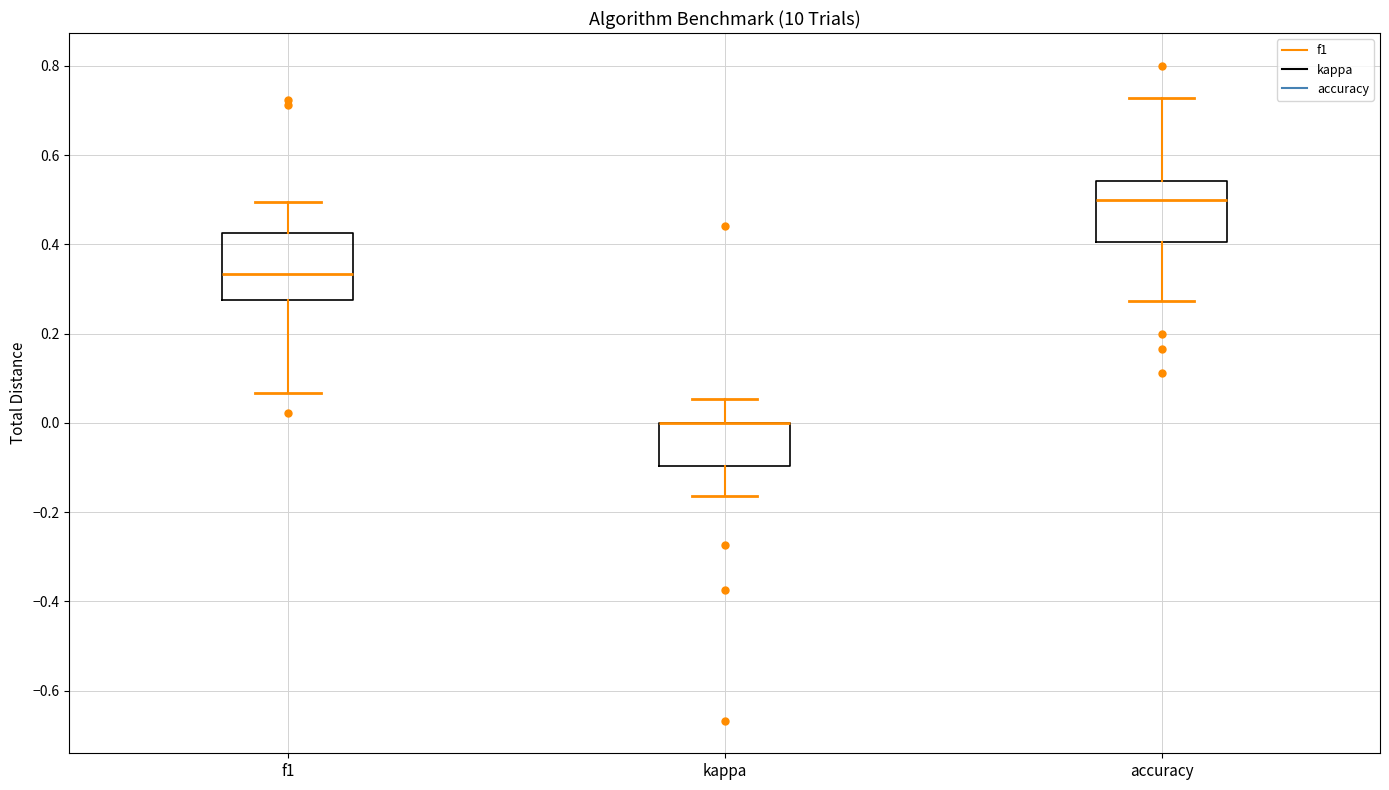

Reading left to right, transcribe this box plot: for each box, give where its median line is, the range the box spans, and where its two whiskers end, as read against the y-axis. The values are not printed on the chart, so give them approximately, as read against the axis.

f1: median 0.34, box 0.28 to 0.42, whiskers 0.06 to 0.50
kappa: median 0.00 (drawn on the box's upper edge), box -0.10 to 0.00, whiskers -0.16 to 0.06
accuracy: median 0.50, box 0.40 to 0.54, whiskers 0.28 to 0.72